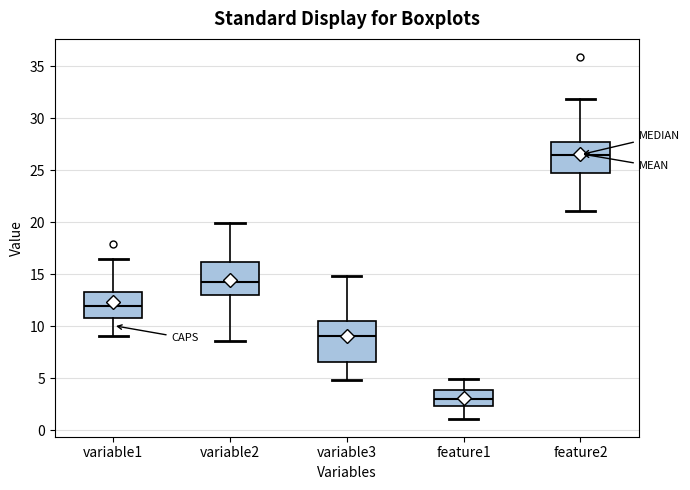

Comparing the boxes themselves (not the whiskers), which one is the tallest?

variable3